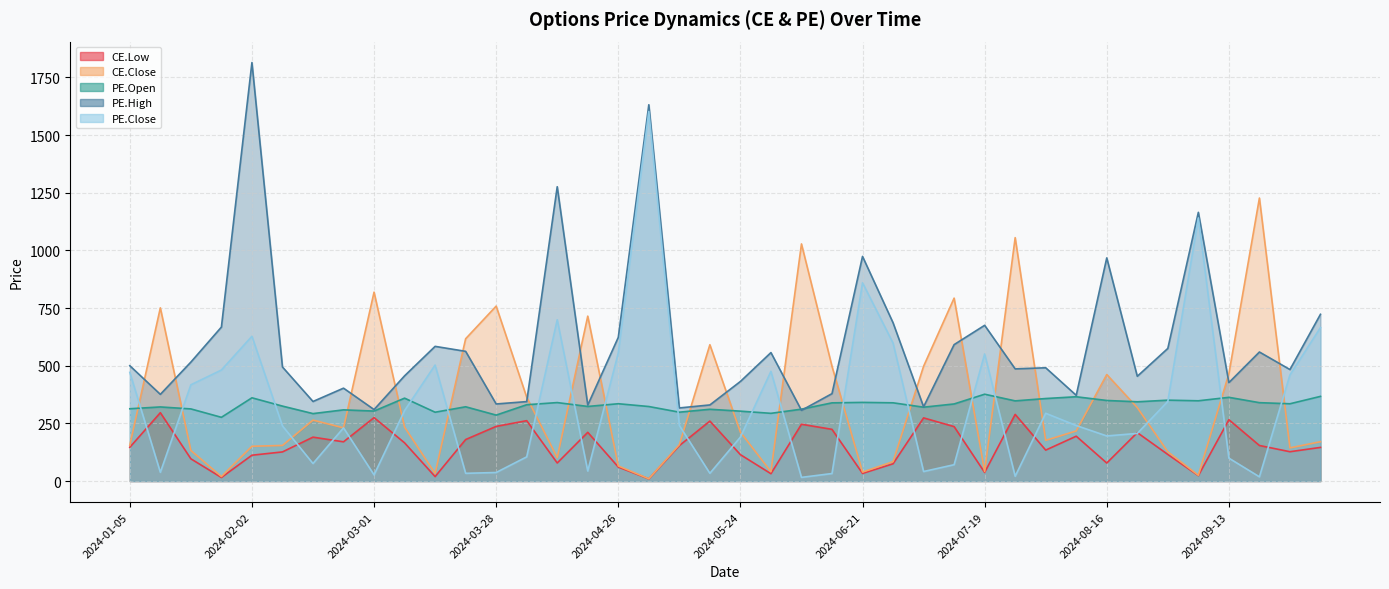

Read the CE.Close value at 2024-06-07.

1028.0